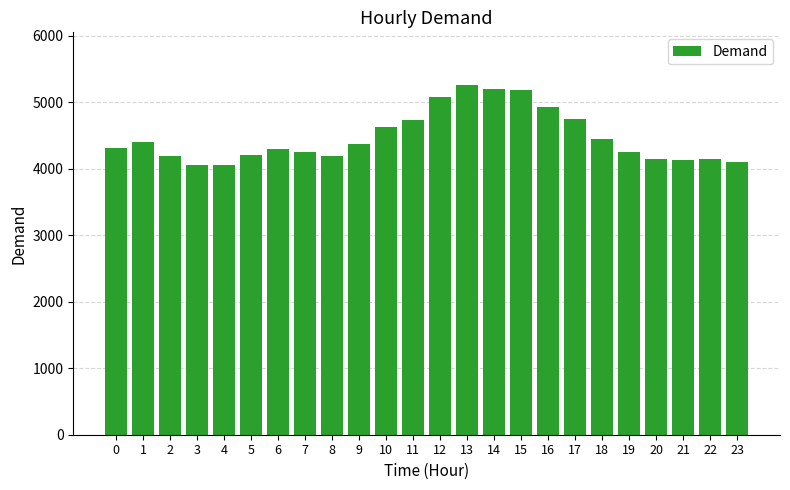

What is the difference between the maximum and minimum values?

1210